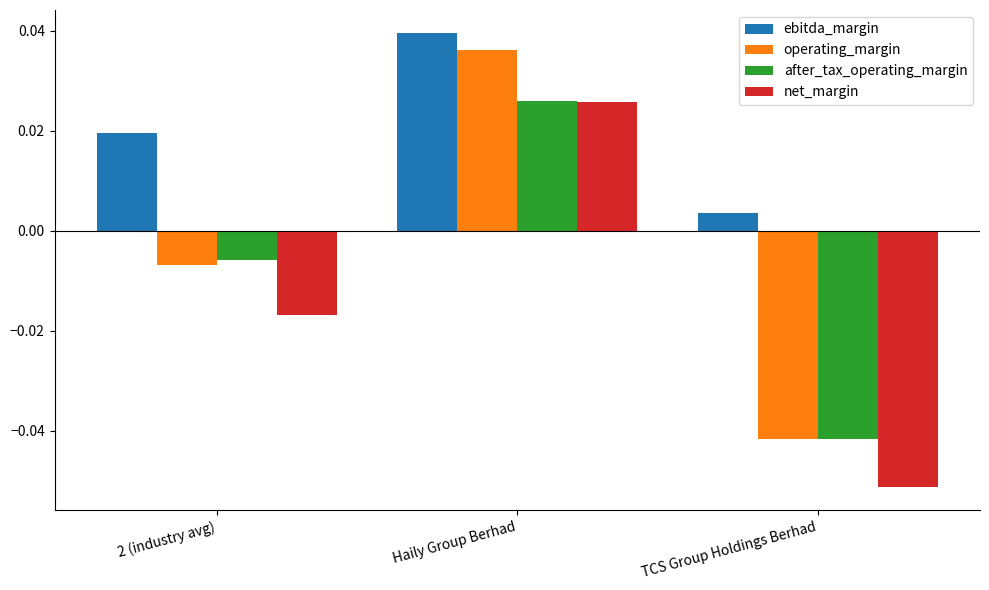

Which series has the widest spread of values?

operating_margin